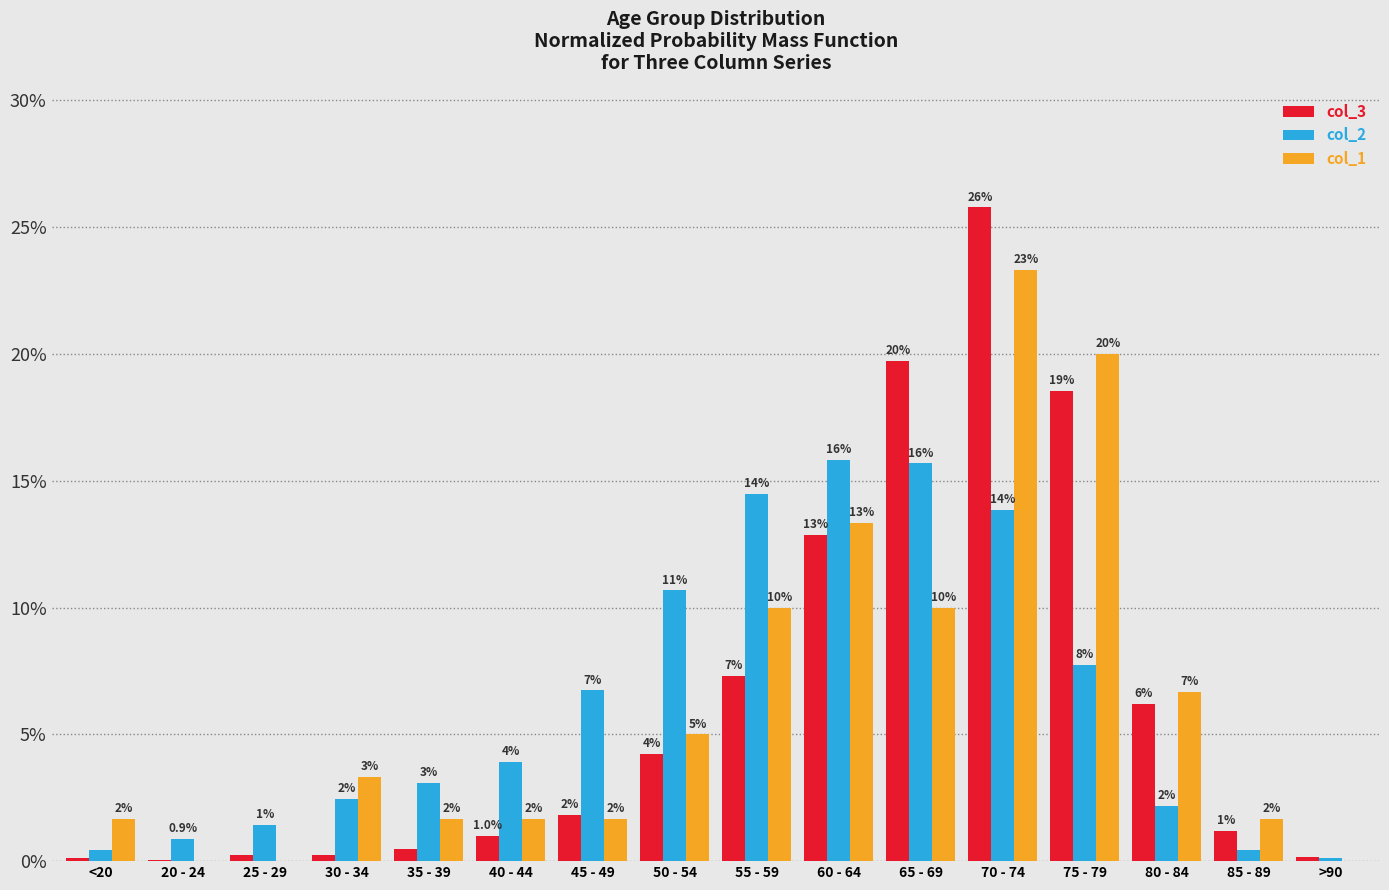

Is the value of col_2 at 60 - 64 greater than the value of col_1 at 55 - 59?

Yes